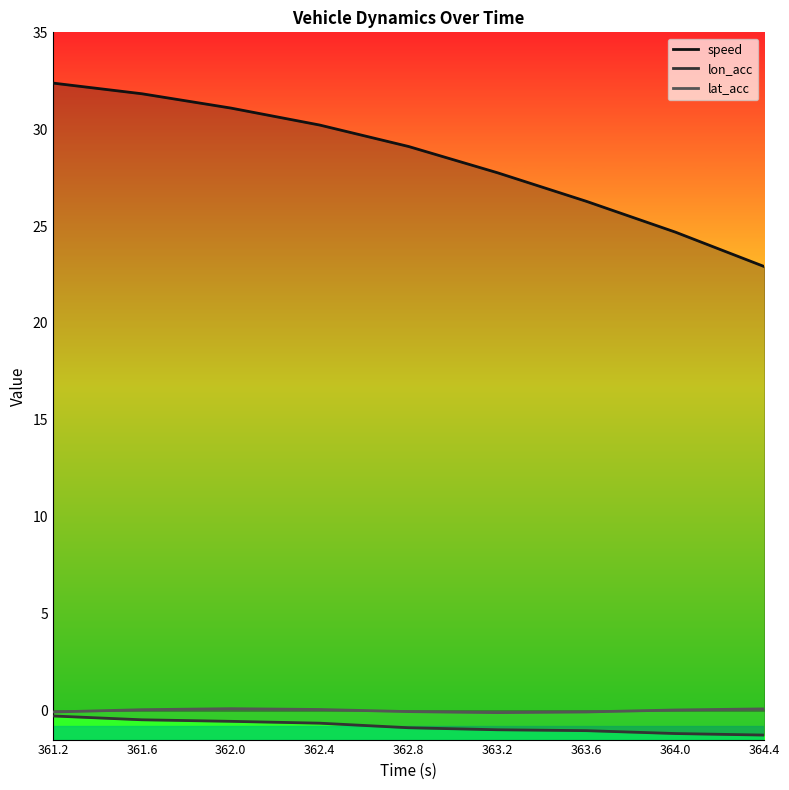

What is the total value across all series at 363.2?

26.7